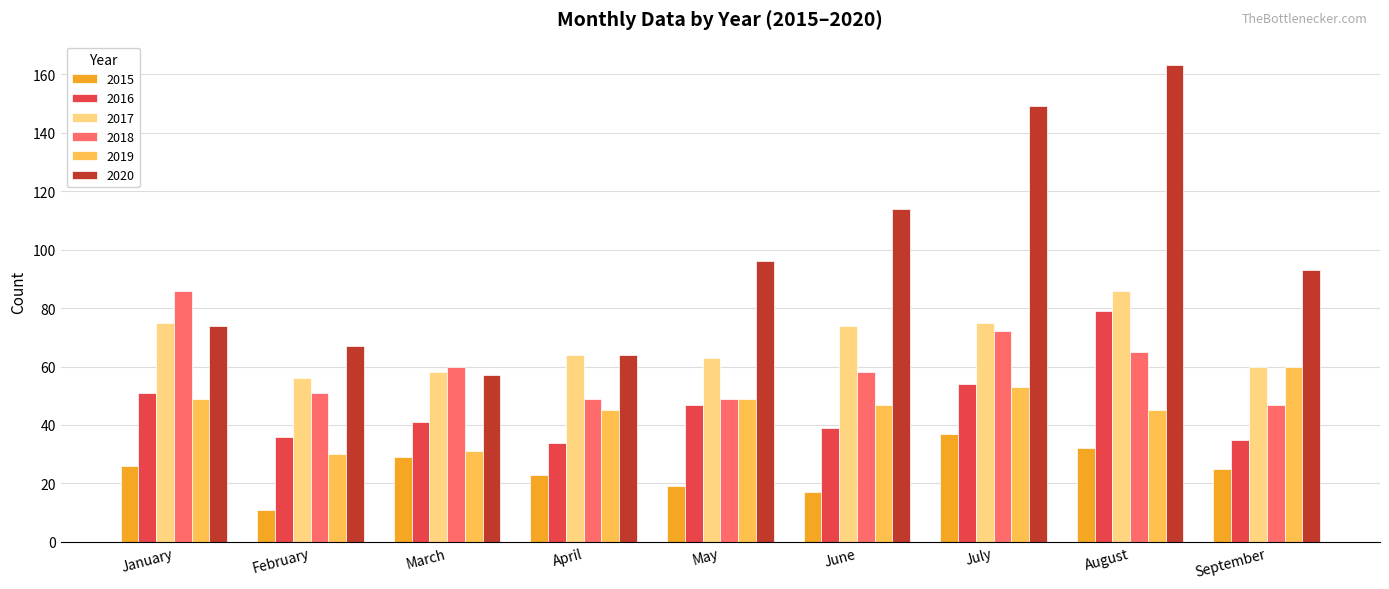

What is the value of the 2016 bar at the 1st from the left?

51